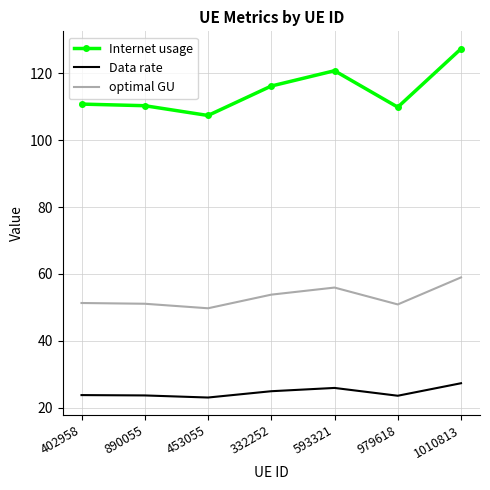

At 890055, list the series in order from smallest to largest.

Data rate, optimal GU, Internet usage